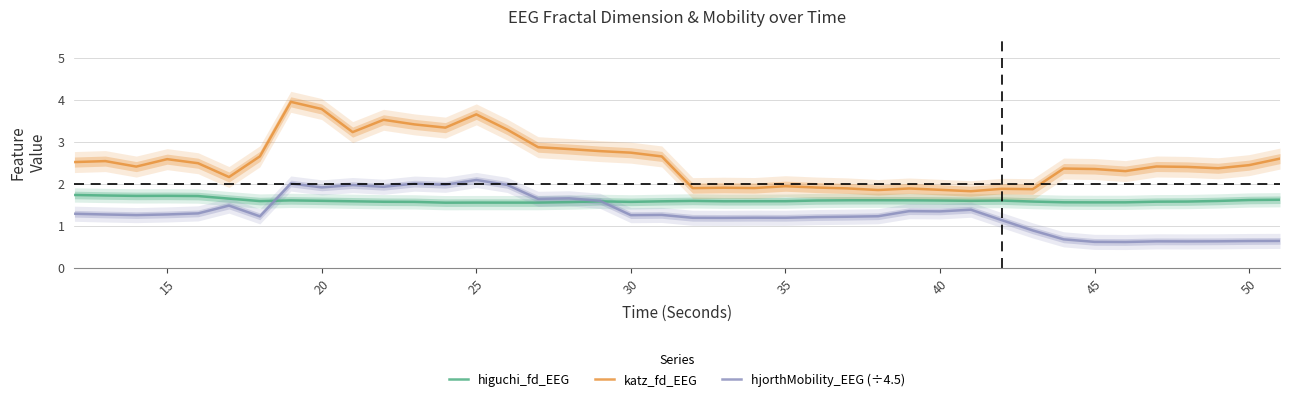

True or false: hjorthMobility_EEG (÷4.5) and katz_fd_EEG cross at least once.

False